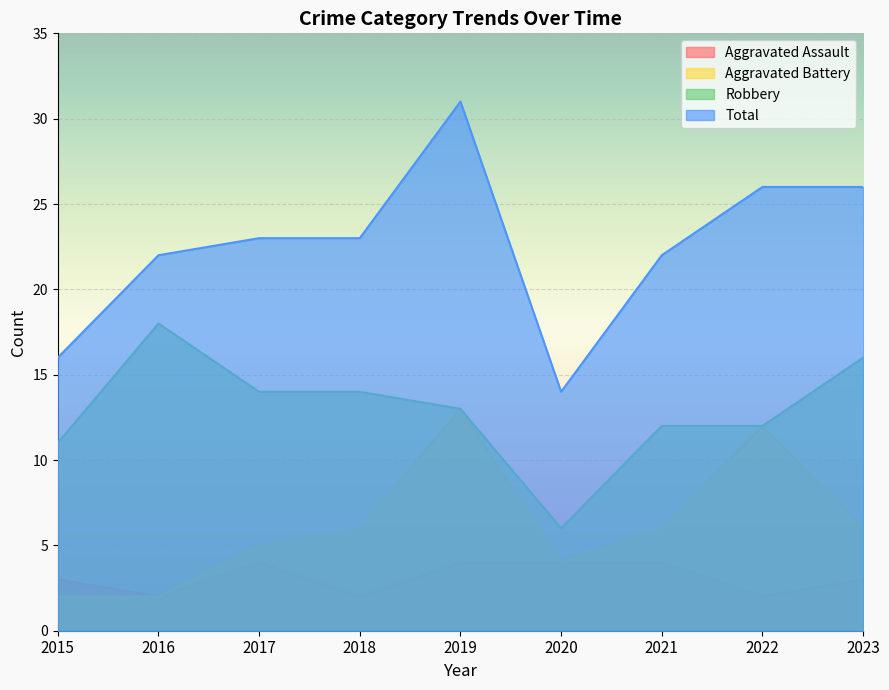

True or false: Aggravated Battery and Aggravated Assault cross at least once.

False